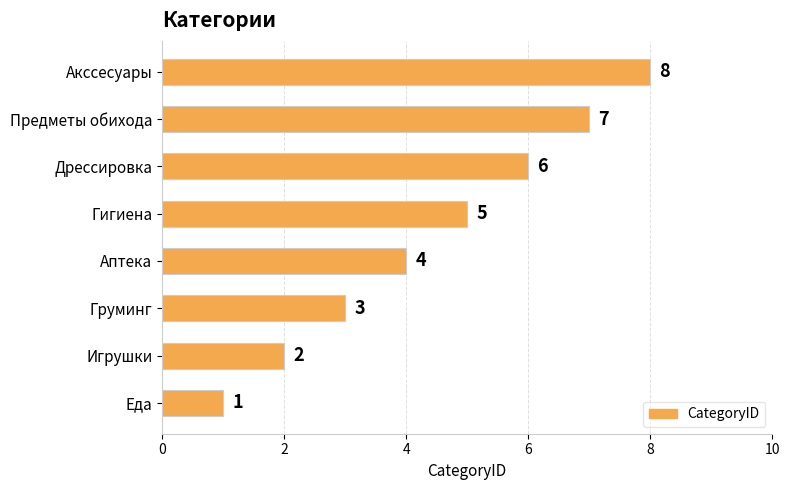

What is the difference between the maximum and minimum values?

7